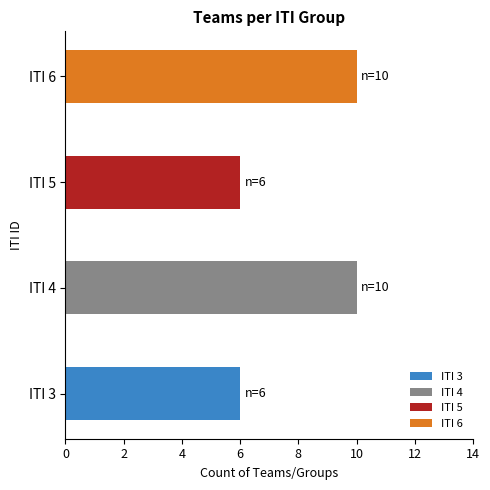

Reading right to left, what are all the values shown in this chart?

10	6	10	6